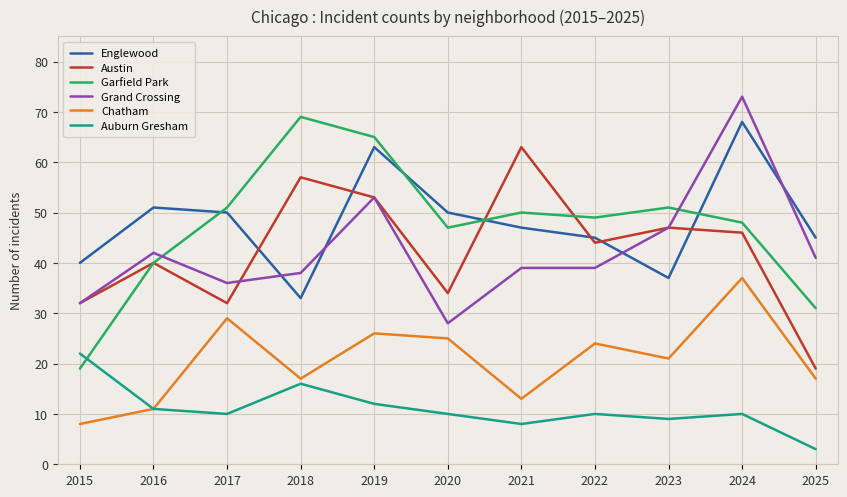

What is the difference between the highest and lowest values at 2023?

42